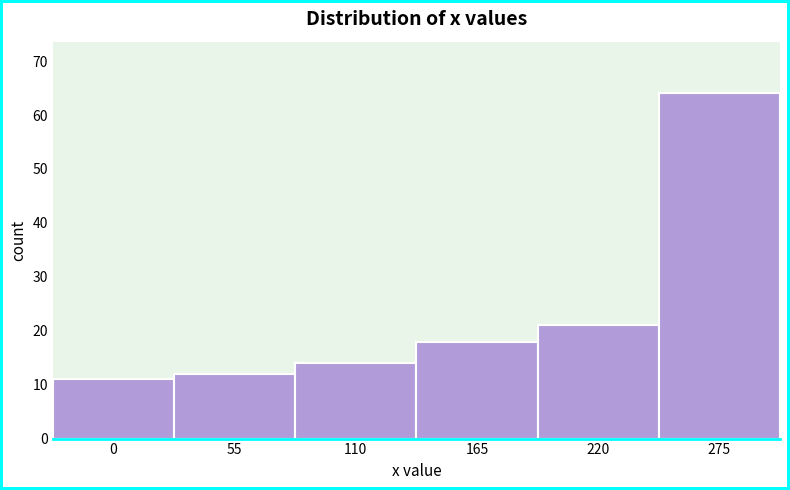

Reading left to right, list all the values displayed in this chart.

11	12	14	18	21	64